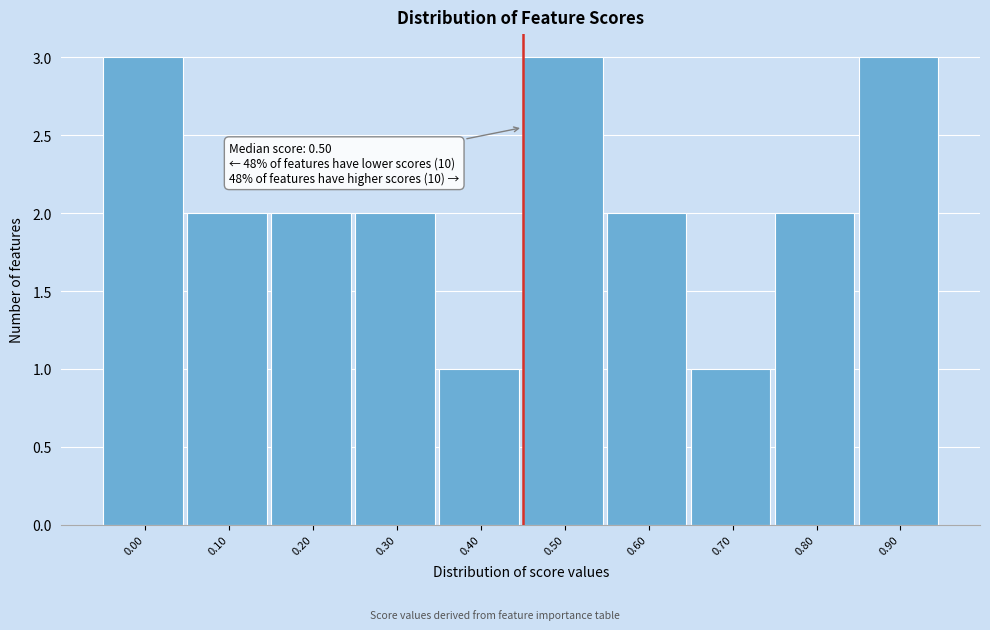

Reading left to right, extract all data points from this chart.

3	2	2	2	1	3	2	1	2	3